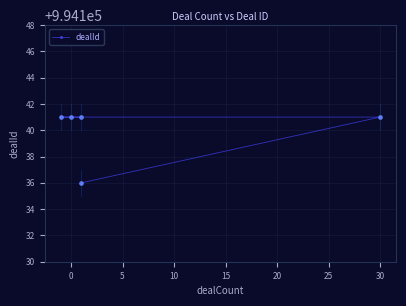

Between 10 and 15, which is larger?

10